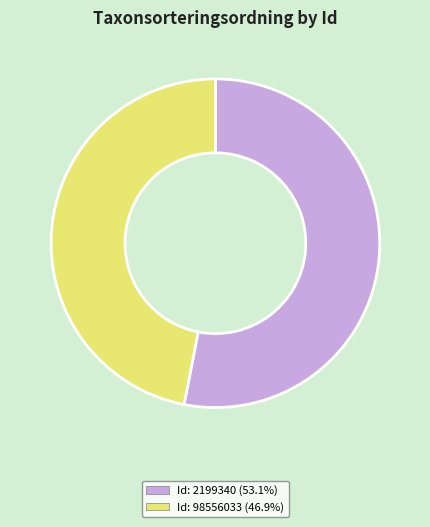

Approximately how many times larger is the value at Id: 2199340 (53.1%) compared to Id: 98556033 (46.9%)?

1.1